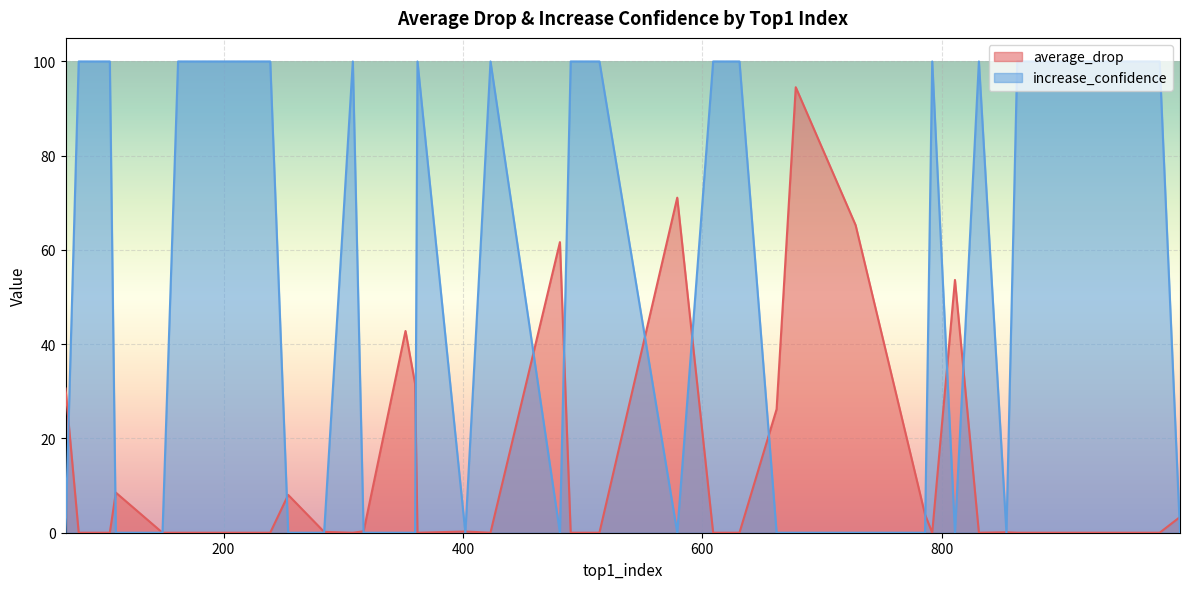

Rank the series by their maximum value, from highest to lowest.

increase_confidence, average_drop